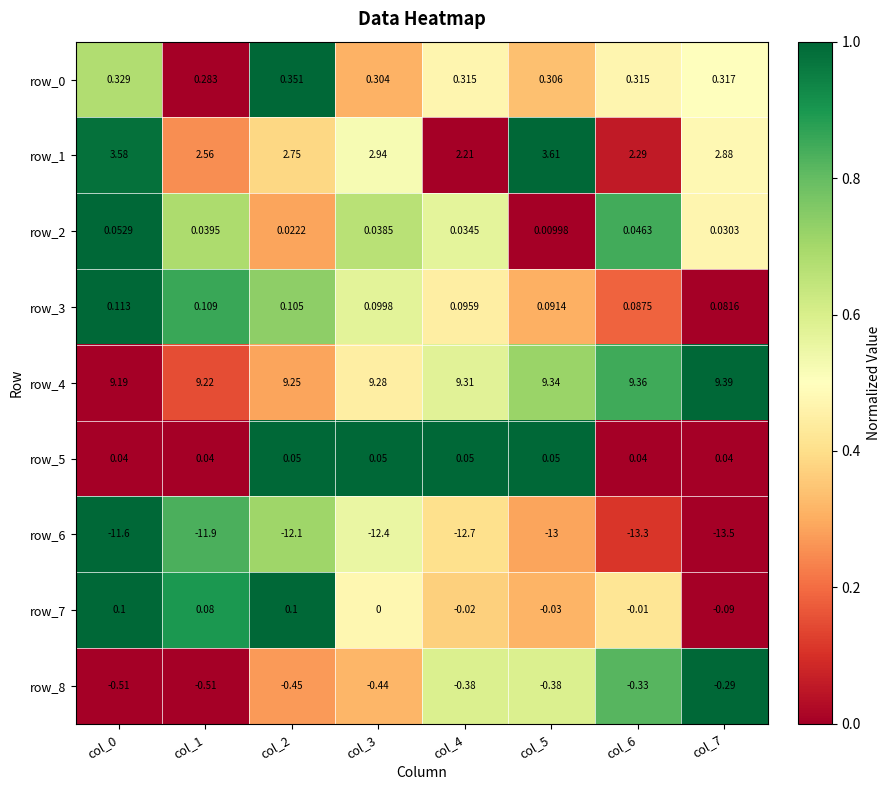

Is the value of row_8 at col_7 greater than the value of row_7 at col_2?

No